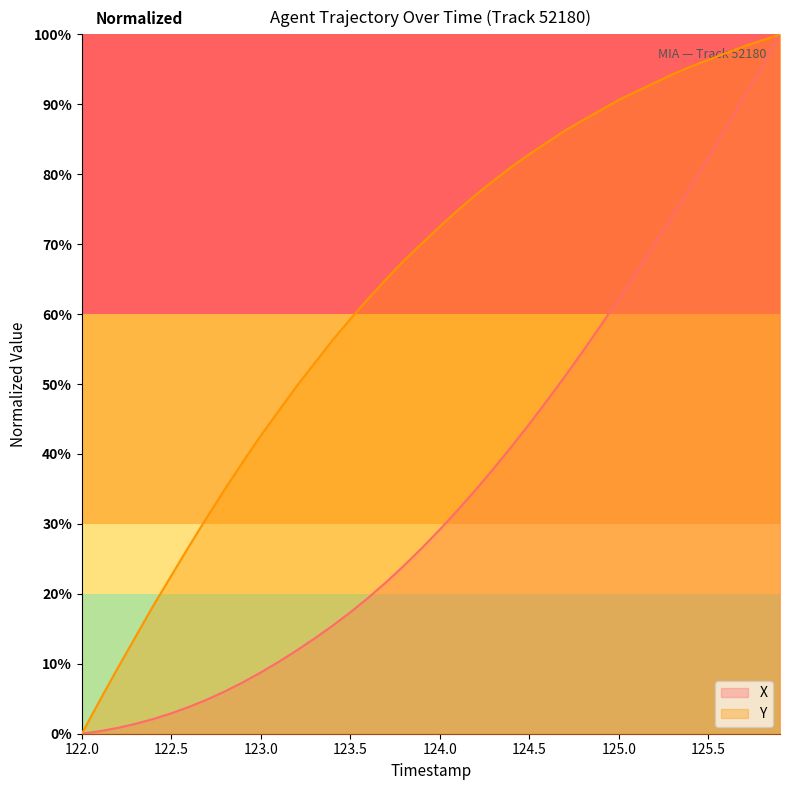

What is the value of the Y point at the 7th from the left?

26.9